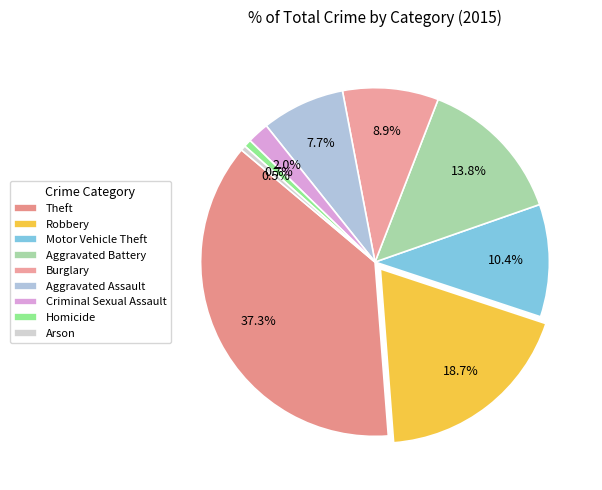

Between Motor Vehicle Theft and Robbery, which is larger?

Robbery